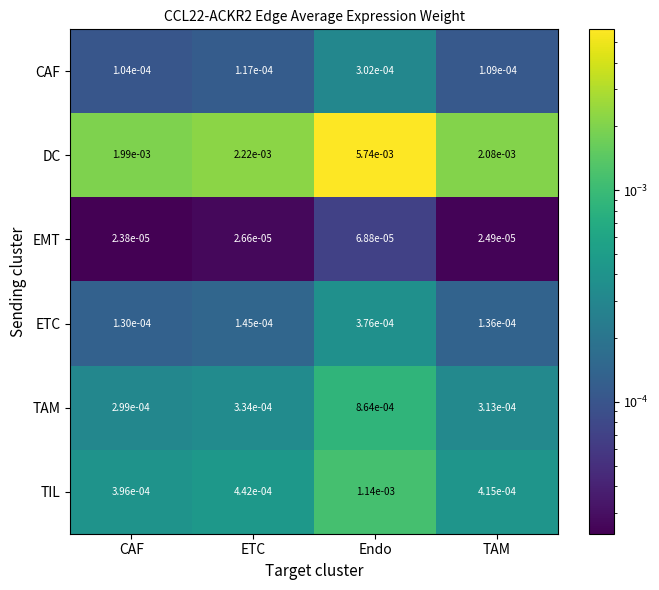

At how many categories does at least one series exceed 0?

4